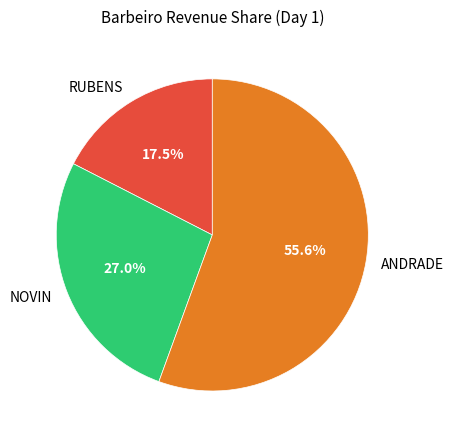

Which slice is the smallest?

RUBENS